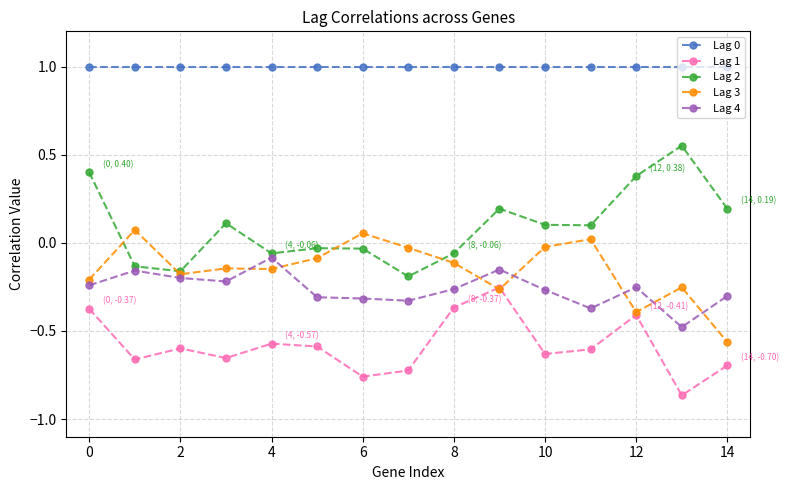

True or false: Lag 2 and Lag 0 intersect in this chart.

False